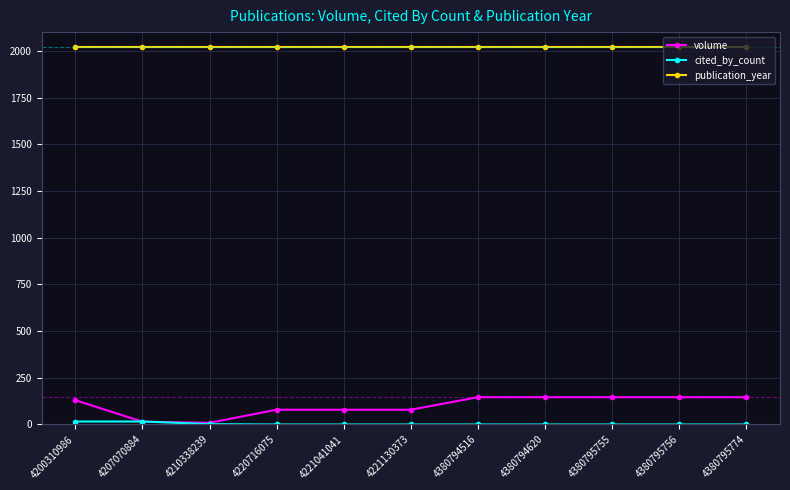

Is the value of volume at 4220716075 greater than the value of publication_year at 4220716075?

No